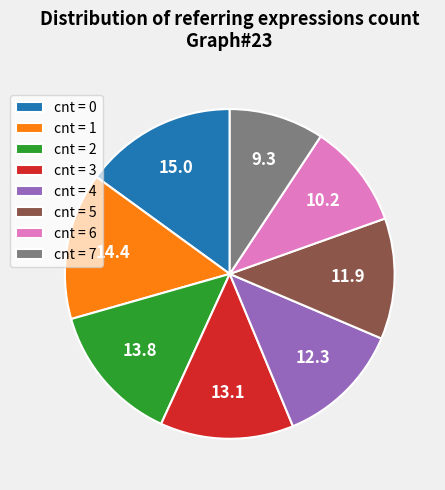

Which has a higher value, cnt = 1 or cnt = 2?

cnt = 1